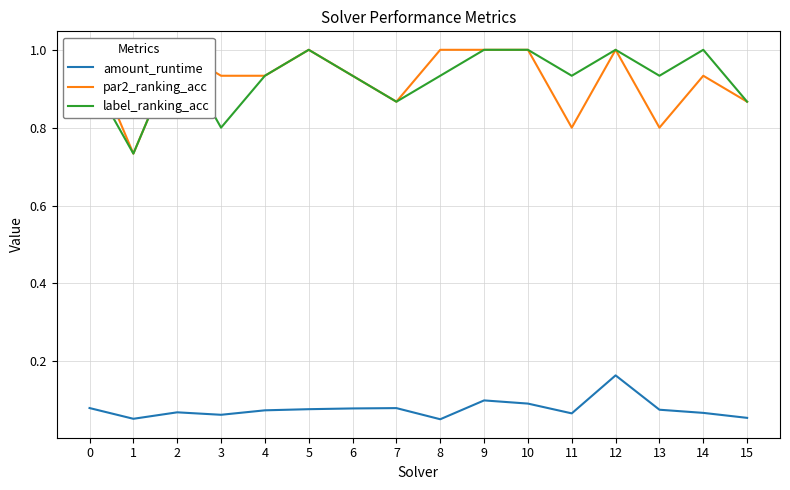

Count the number of data series in this chart.

3